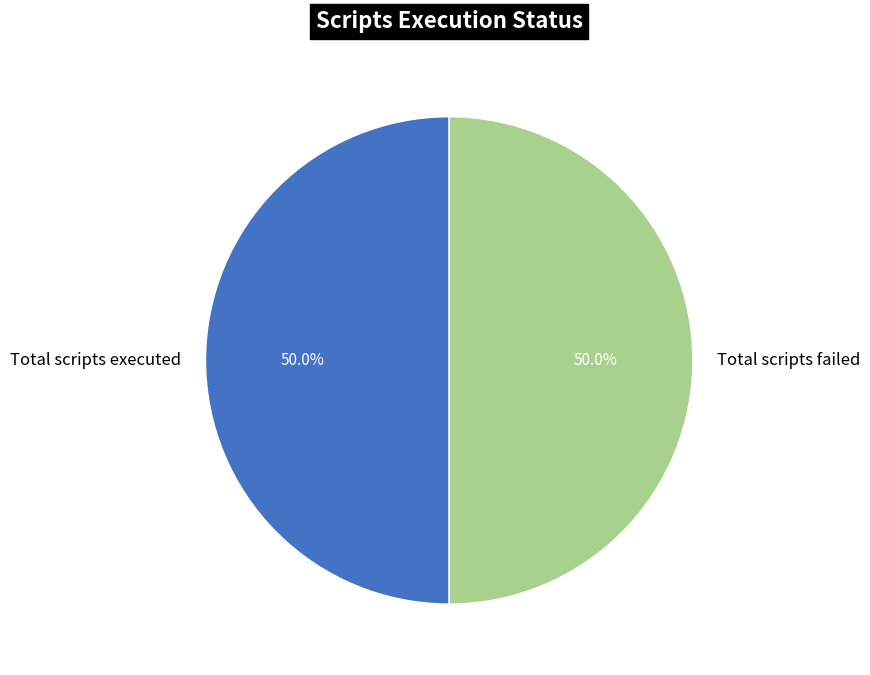

To the nearest percent, what portion does Total scripts failed represent?

50%